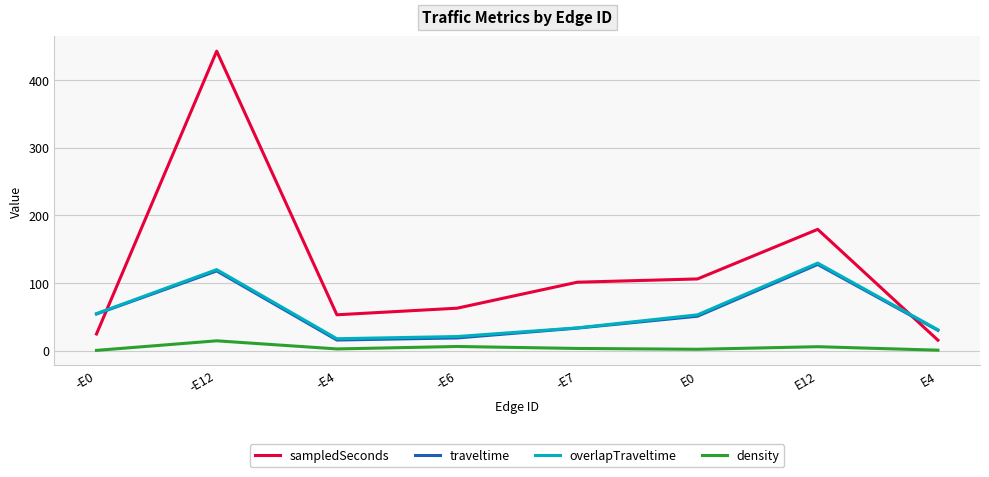

What is the lowest value of the traveltime series?

15.8